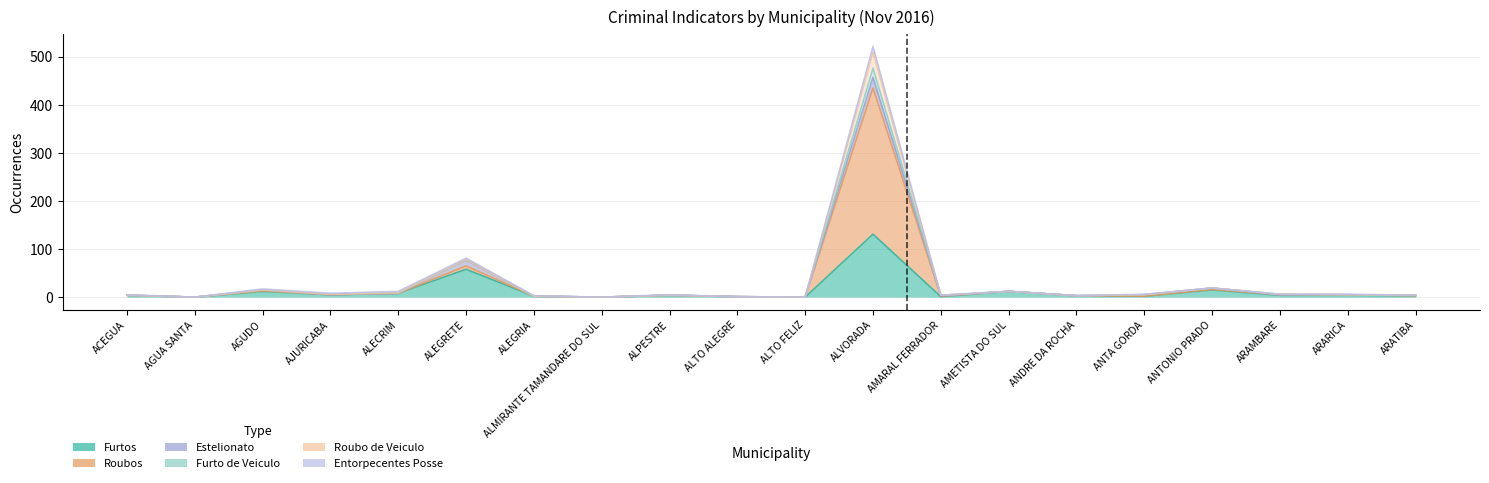

True or false: Roubos and Furtos cross at least once.

False